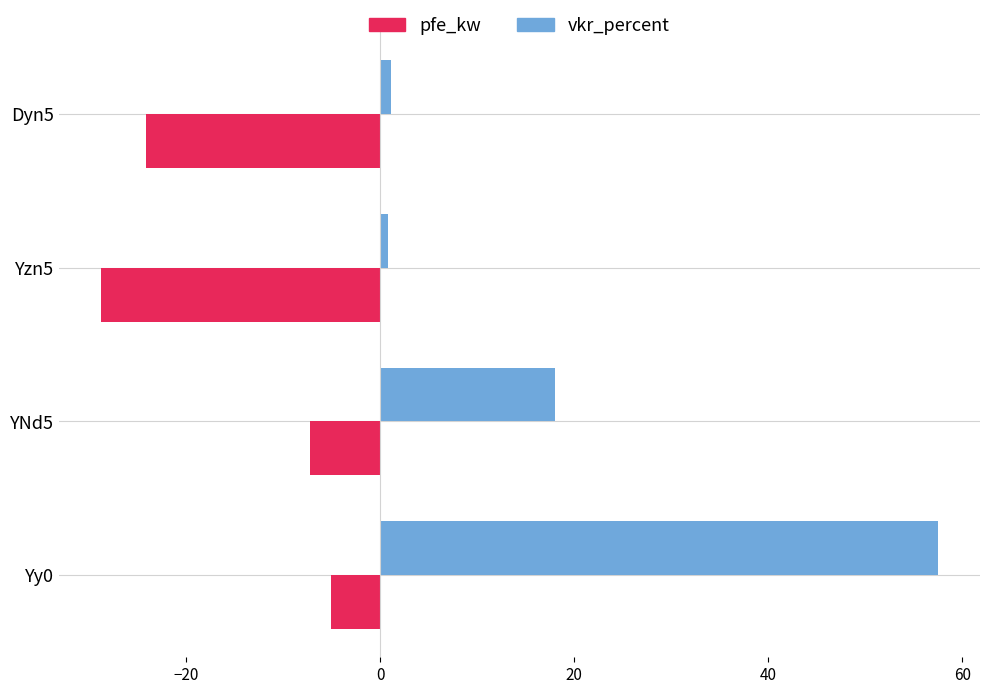

Where is pfe_kw nearest to the value 29?

YNd5